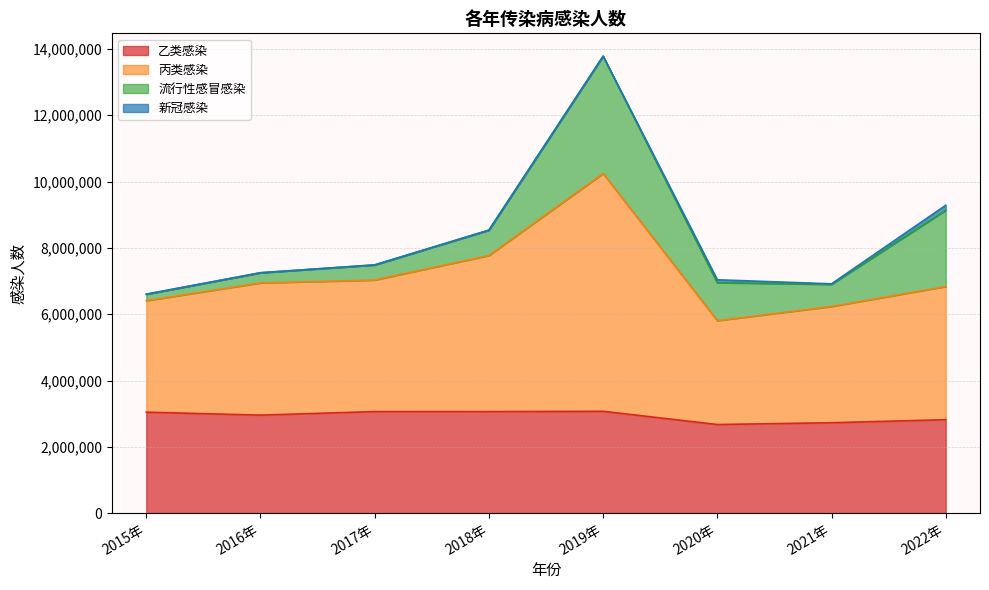

True or false: 丙类感染 and 乙类感染 intersect in this chart.

False